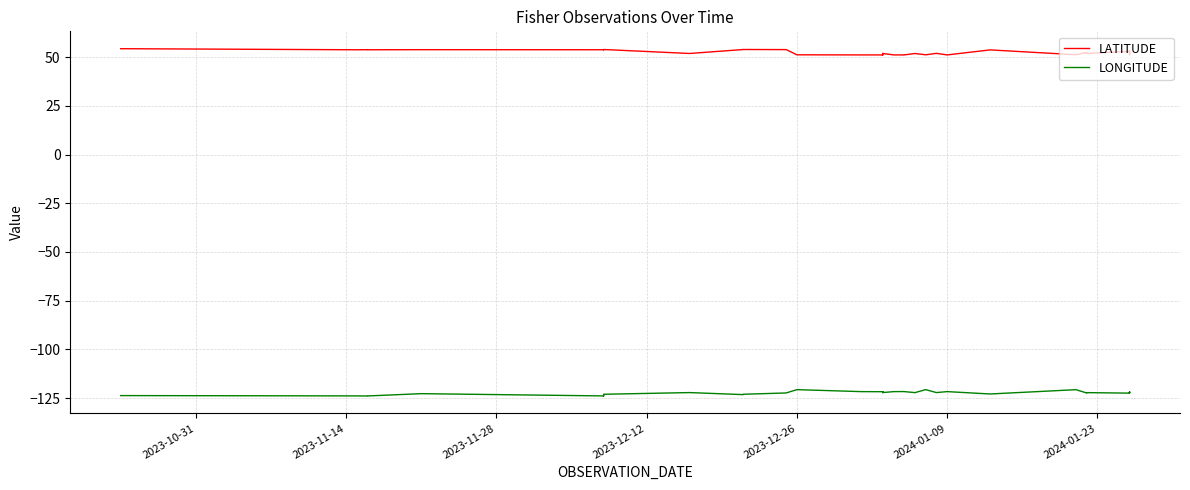

What is the value of the LONGITUDE point at the 27th from the left?

-120.7